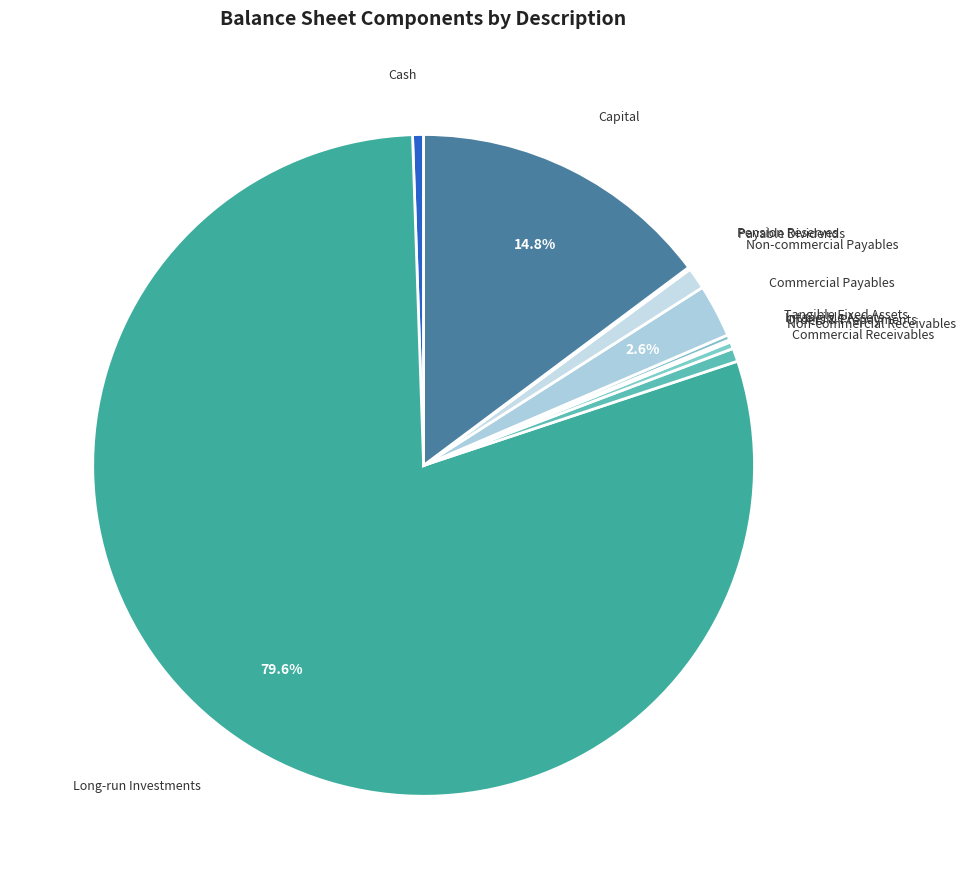

Does any single category account for the majority?

Yes